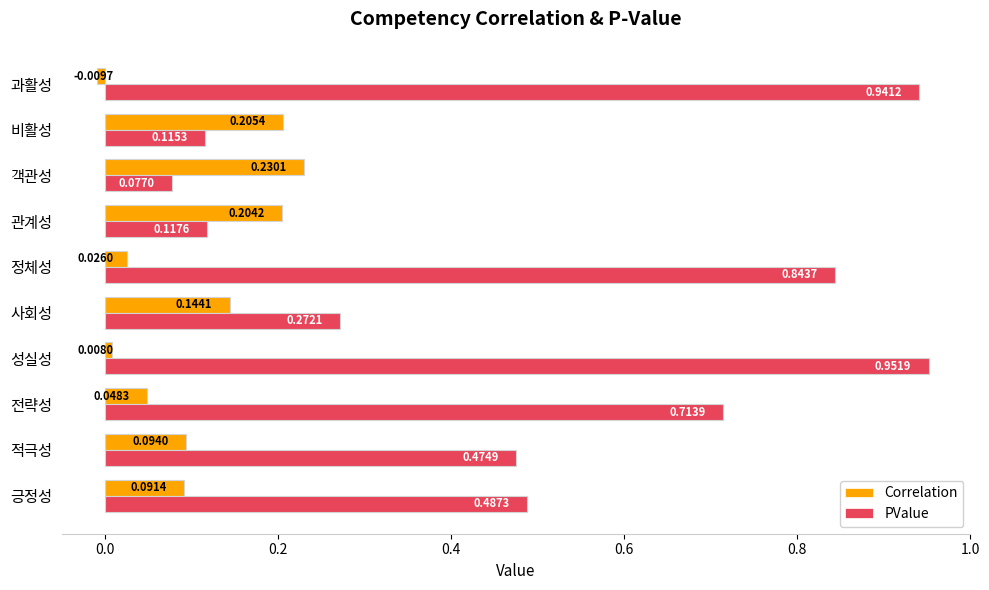

At which label is PValue closest to 0?

객관성